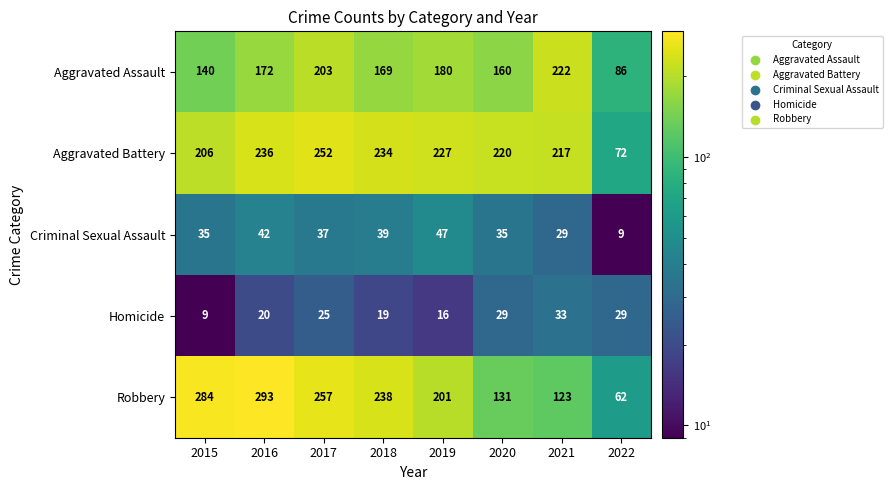

Is it true that Aggravated Assault equals 74 at 2016?

False